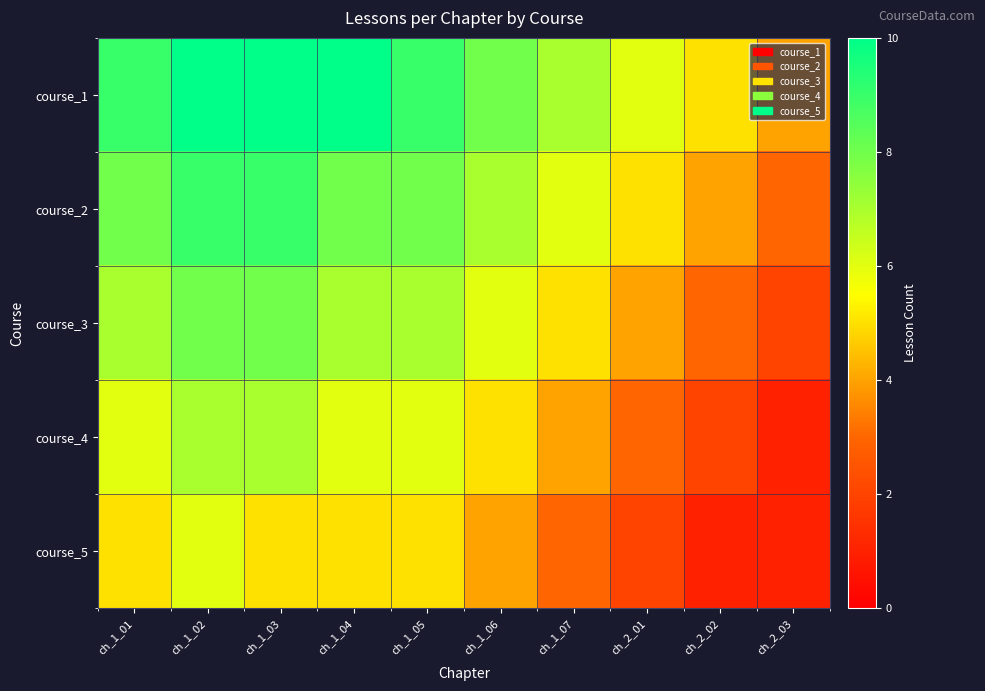

What is the spread (max minus min) of values at ch_1_06?

4